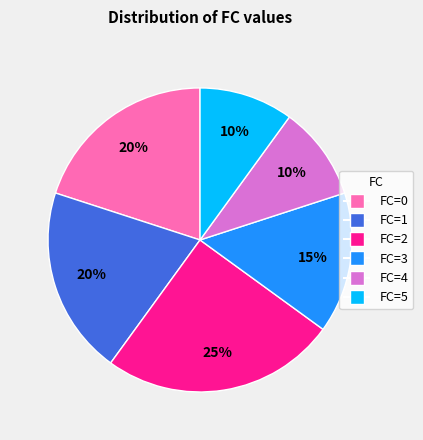

To the nearest percent, what is the difference between the largest and smallest slice percentages?

15%